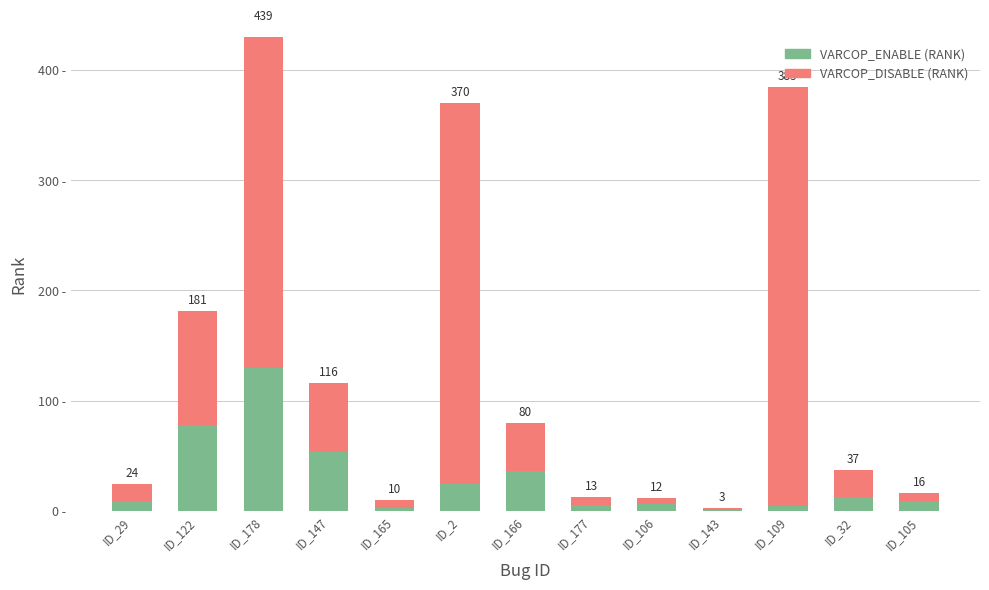

Reading left to right, extract all data points from this chart.

VARCOP_ENABLE (RANK): ID_29=8	ID_122=78	ID_178=130	ID_147=53	ID_165=3	ID_2=24	ID_166=36	ID_177=5	ID_106=6	ID_143=1	ID_109=4	ID_32=13	ID_105=8
VARCOP_DISABLE (RANK): ID_29=16	ID_122=103	ID_178=309	ID_147=63	ID_165=7	ID_2=346	ID_166=44	ID_177=8	ID_106=6	ID_143=2	ID_109=381	ID_32=24	ID_105=8